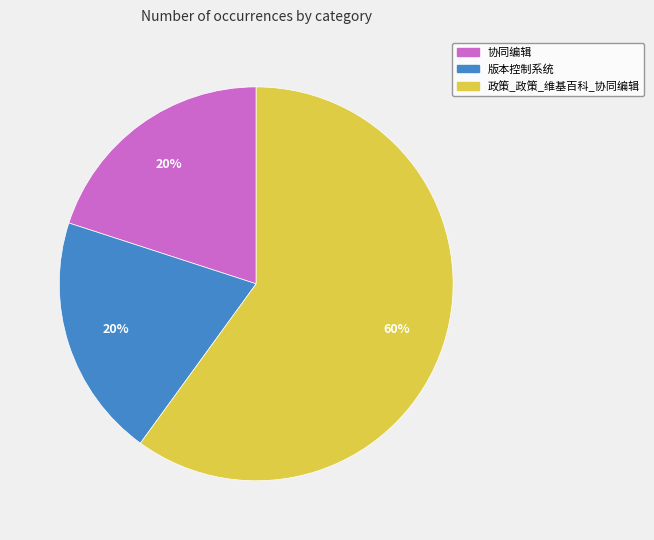

True or false: 政策_政策_维基百科_协同编辑 accounts for 60% of the total.

True